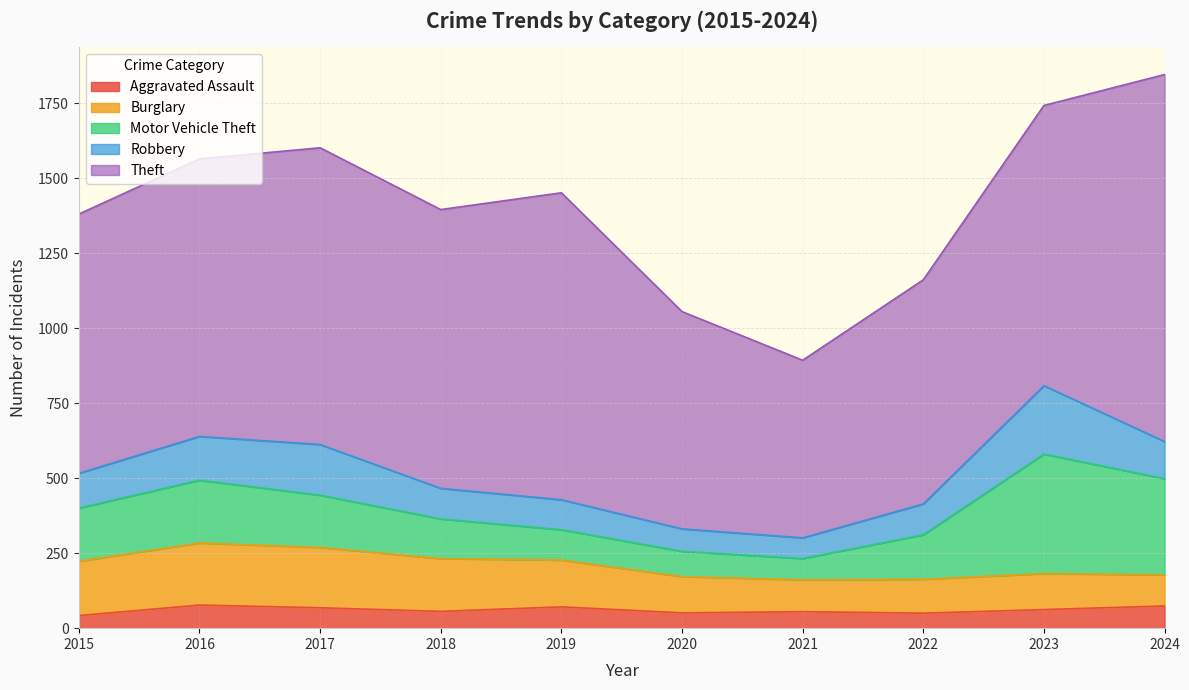

Where is Theft nearest to the value 907?

2016